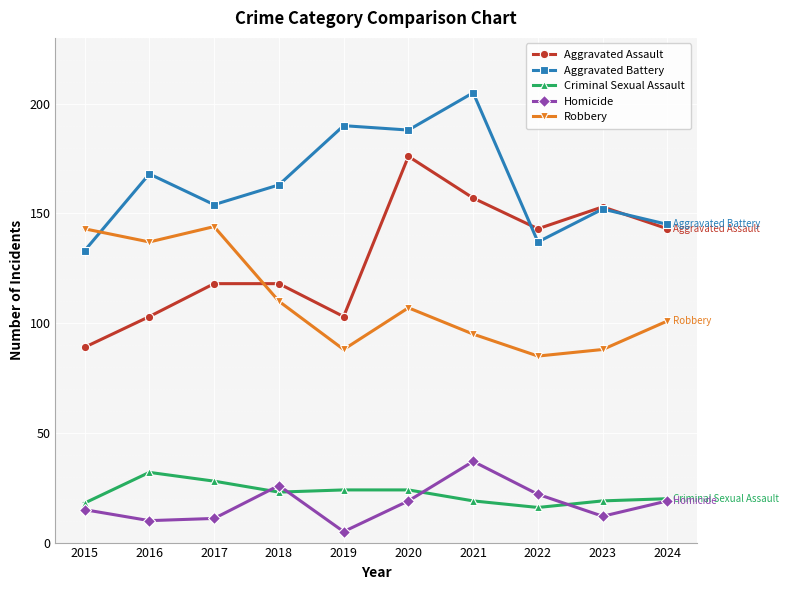

Does the chart display data point markers on the line(s)?

Yes